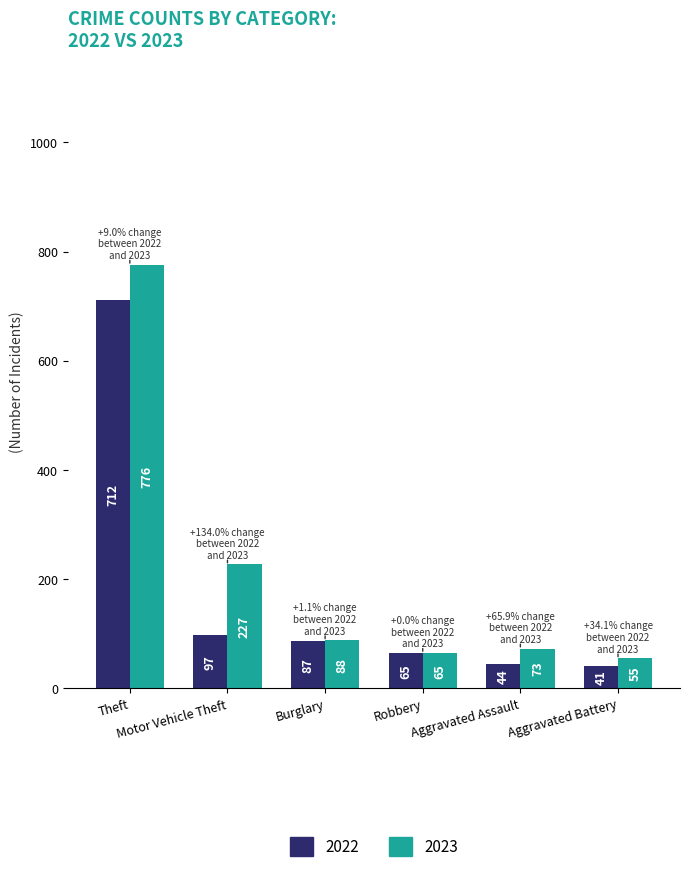

What is the label of the 4th bar from the right?

Burglary